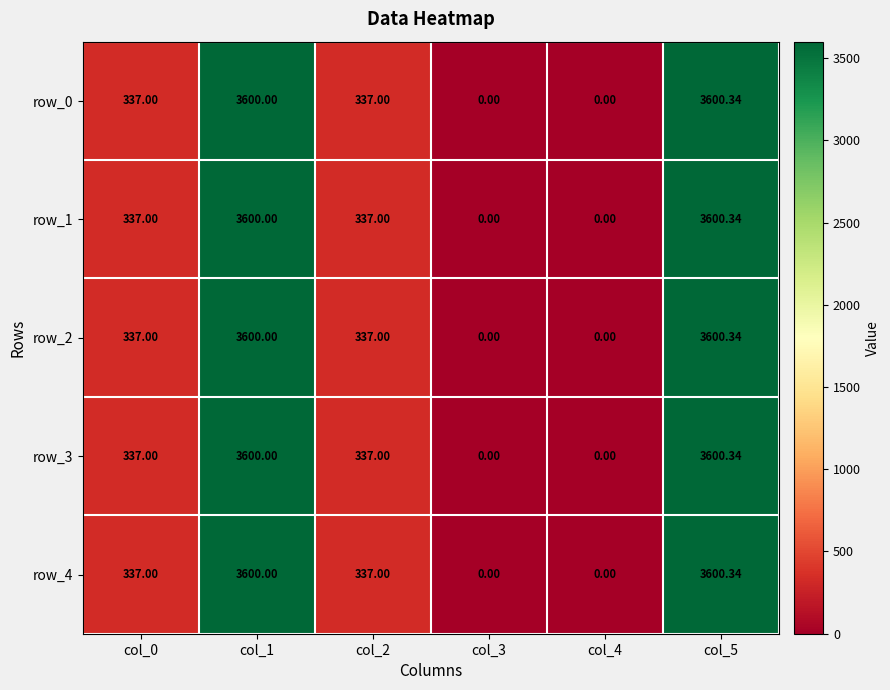

The value of row_1 at col_4 is 1458.0. True or false?

False